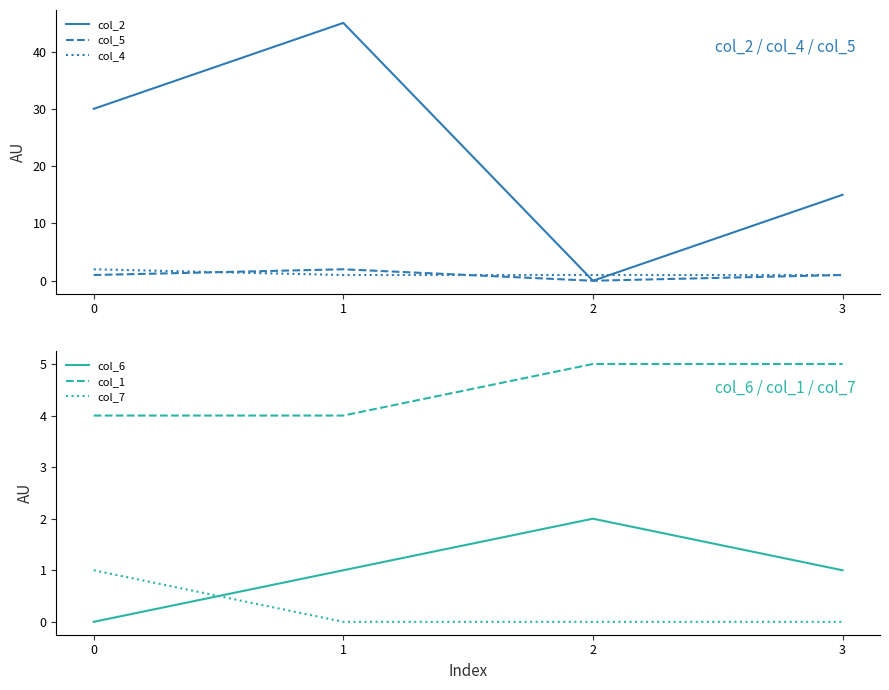

What is the greatest value displayed?

45